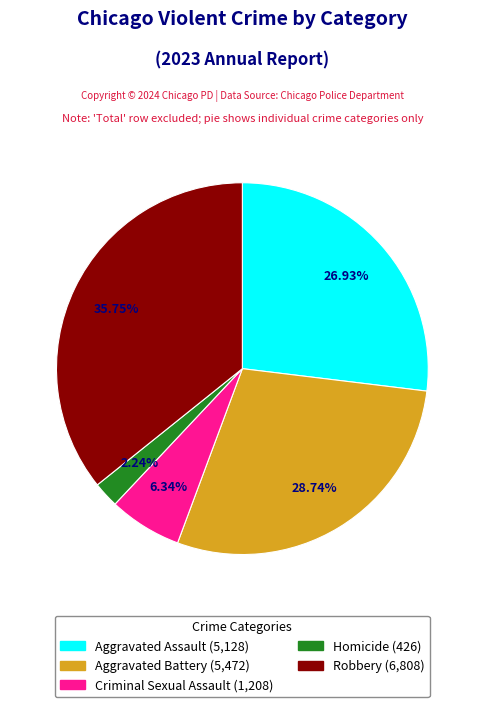

Rank the categories by value from lowest to highest.

Homicide, Criminal Sexual Assault, Aggravated Assault, Aggravated Battery, Robbery